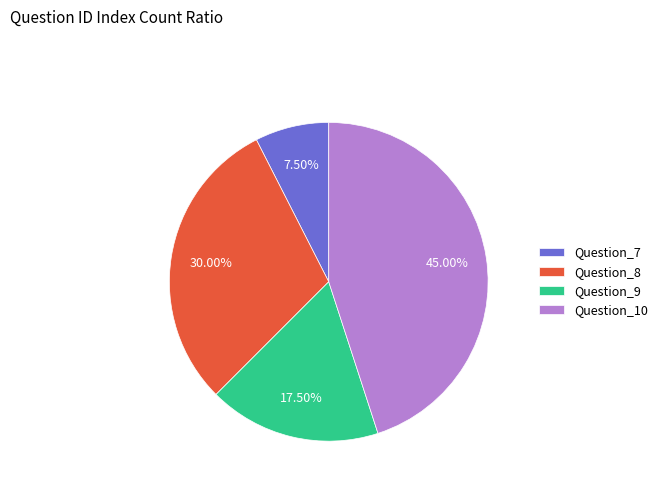

What is the total percentage of Question_10 and Question_8?

75.0%